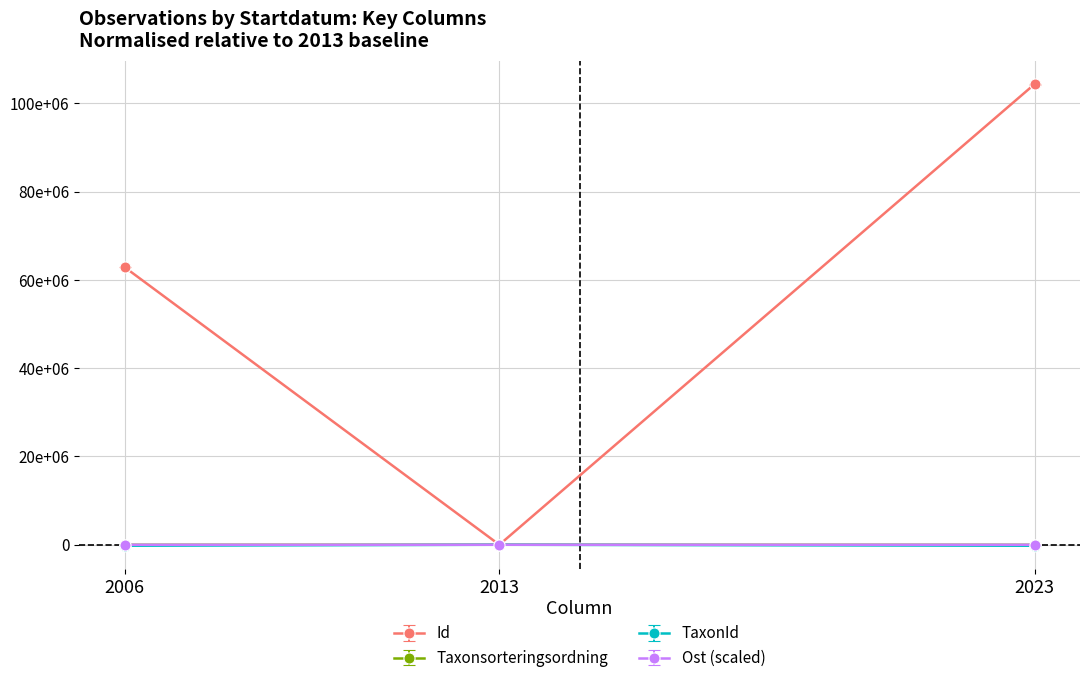

Which category has the lowest value across all series?

2023